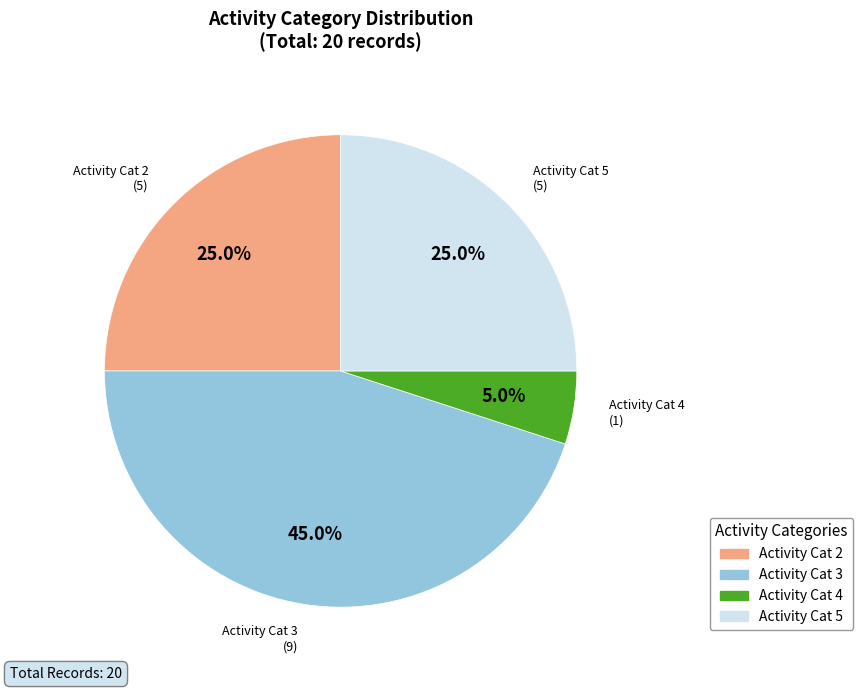

Is there any slice that represents more than half of the pie?

No